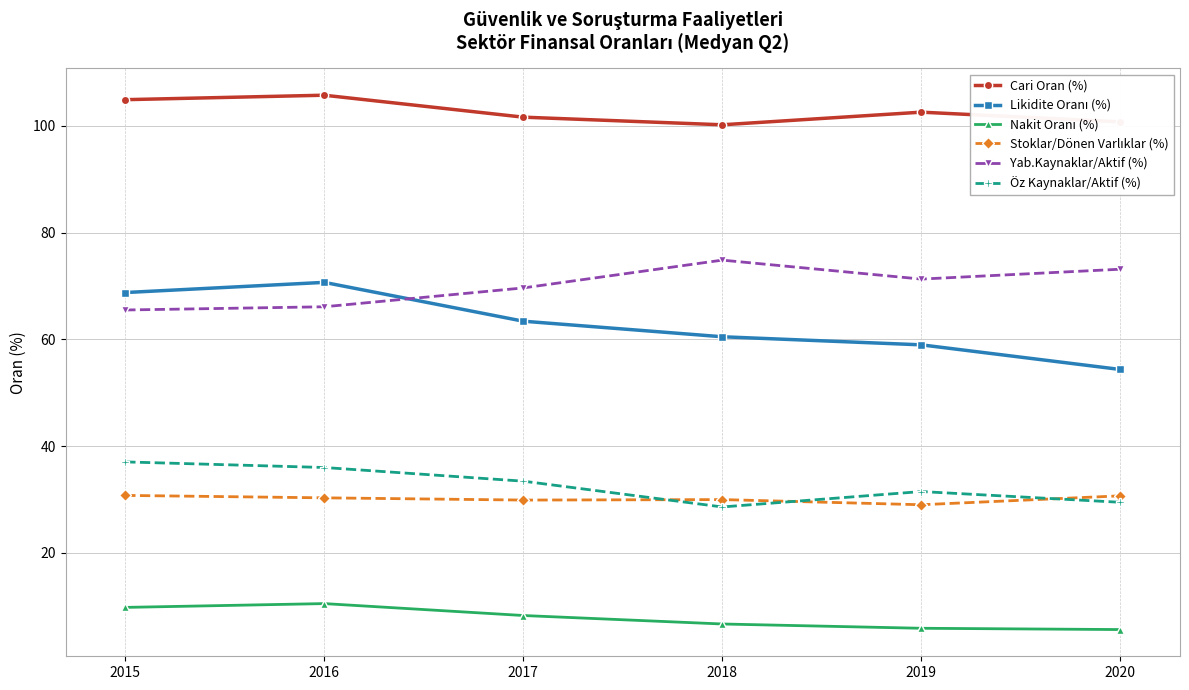

What is the spread (max minus min) of values at 2015?

95.2